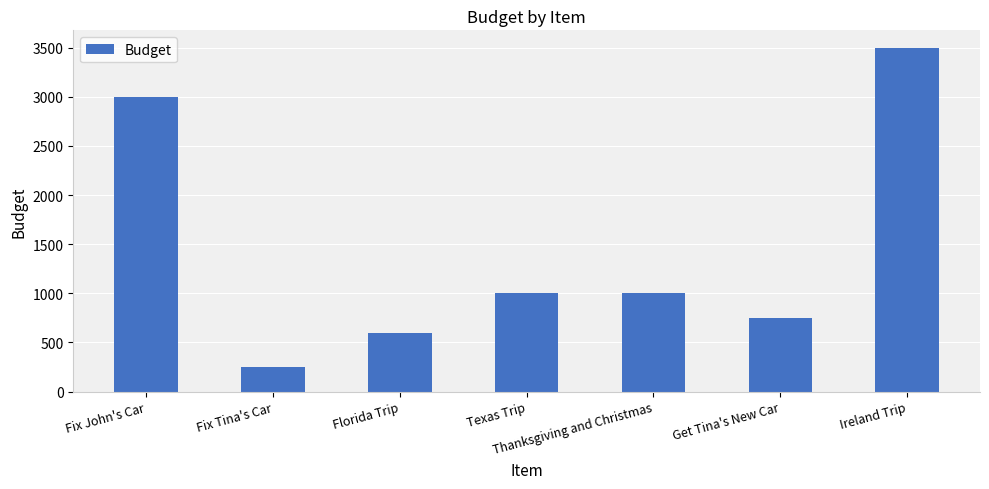

Approximately how many times larger is the value at Fix John's Car compared to Florida Trip?

5.0